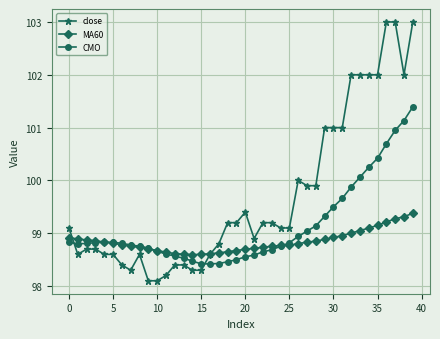

What is the minimum value for CMO?

98.4